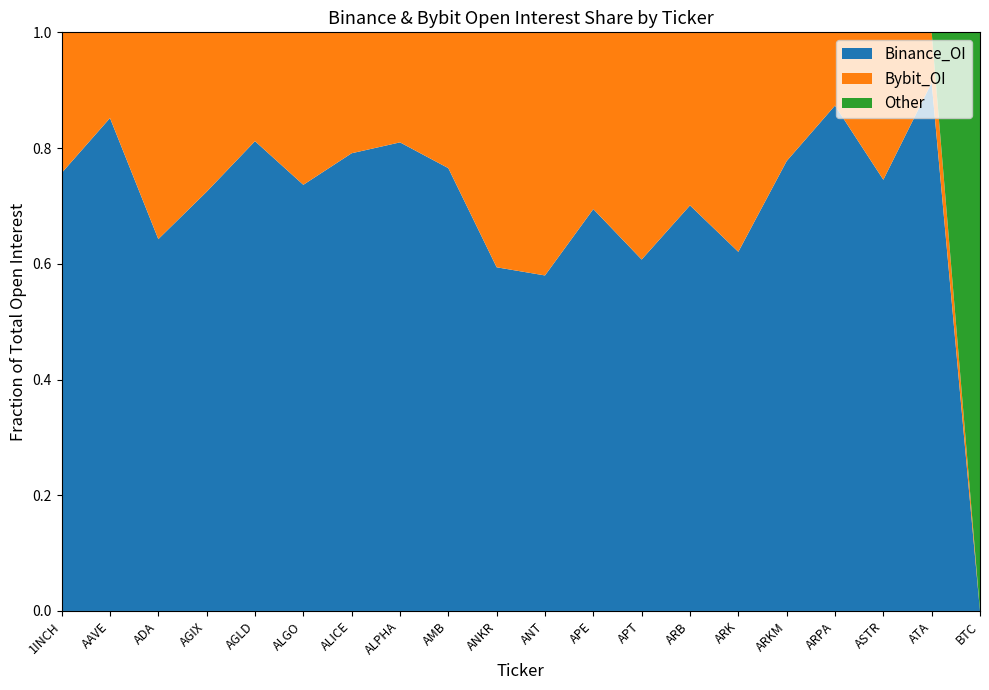

Reading left to right, list all the values displayed in this chart.

Binance_OI: 1INCH=8307195	AAVE=54040487	ADA=47658352	AGIX=5701619	AGLD=20537935	ALGO=11436268	ALICE=3813882	ALPHA=3814429	AMB=8963262	ANKR=4736270	ANT=5846075	APE=34543822	APT=52602978	ARB=58888649	ARK=9473076	ARKM=5833457	ARPA=7442366	ASTR=5723317	ATA=3552114	BTC=0
Bybit_OI: 1INCH=2667663	AAVE=9395622	ADA=26504471	AGIX=2168128	AGLD=4757520	ALGO=4092213	ALICE=1007551	ALPHA=895739	AMB=2749276	ANKR=3238096	ANT=4236257	APE=15192917	APT=34007744	ARB=25130182	ARK=5789782	ARKM=1669084	ARPA=1078438	ASTR=1956707	ATA=338268	BTC=0